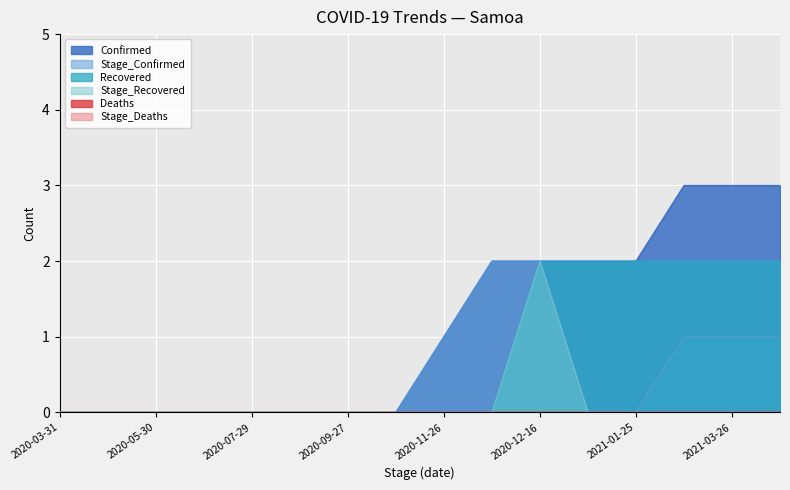

What position from the left is 2020-07-29?

5